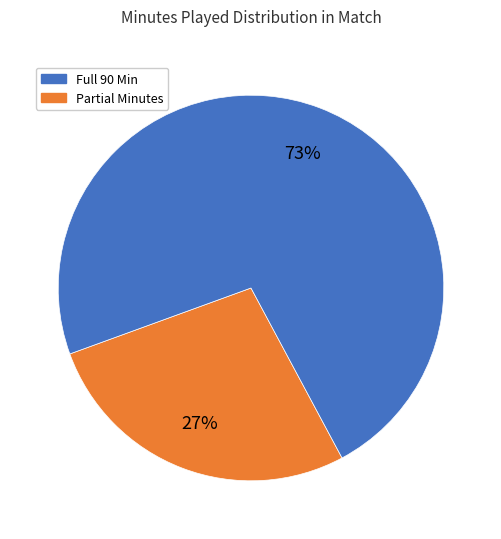

Count the number of slices in the pie.

2